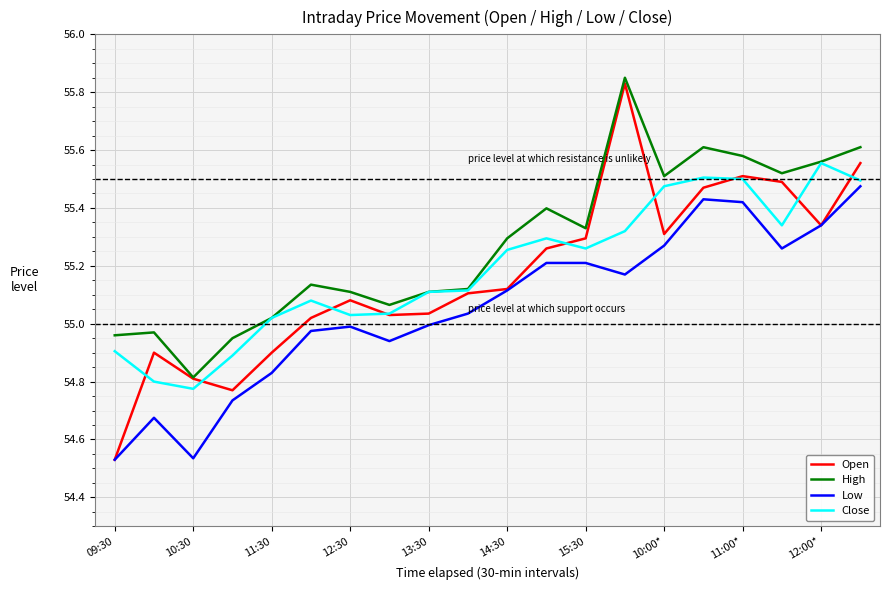

What is the difference between the maximum and minimum values in the Close series?

0.8